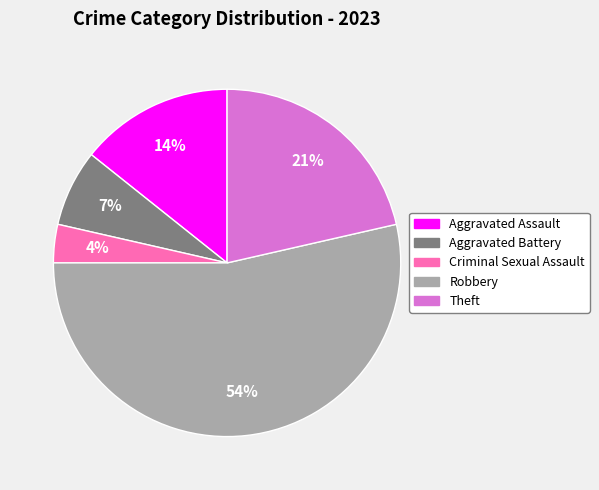

To the nearest percent, what percentage of the pie is Aggravated Assault?

14%